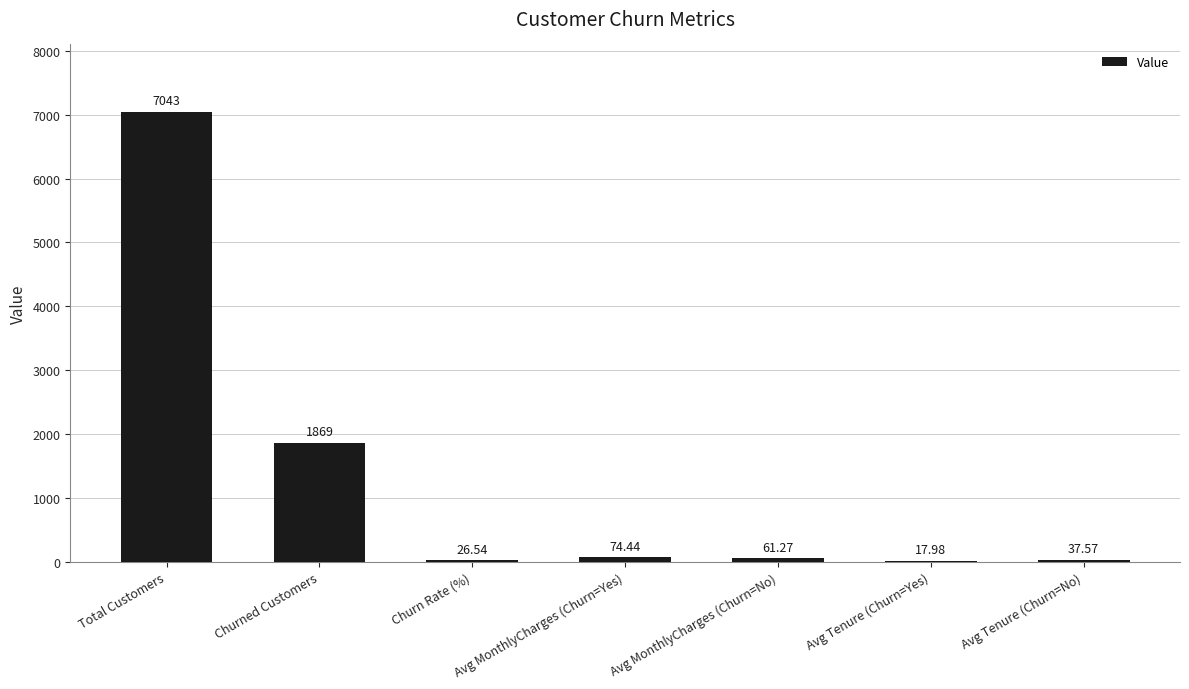

Between Avg Tenure (Churn=Yes) and Churn Rate (%), which is larger?

Churn Rate (%)